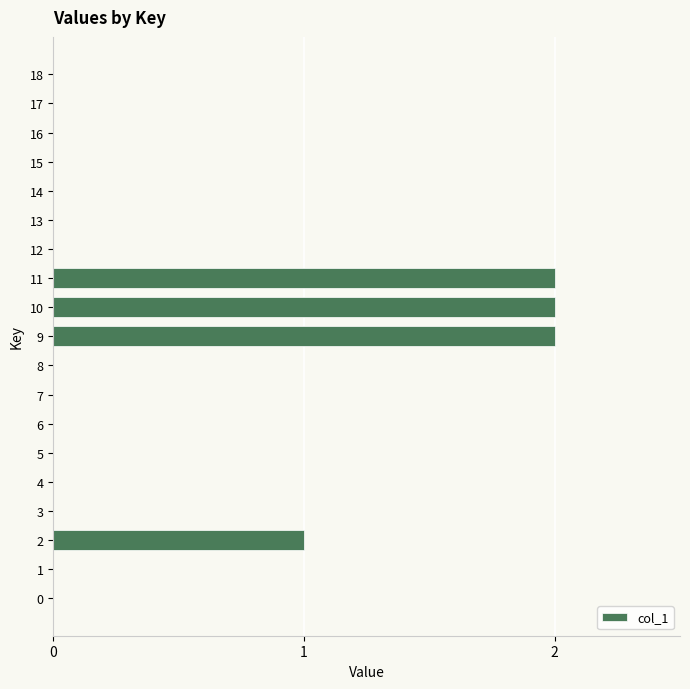

Which has a higher value, 14 or 9?

9